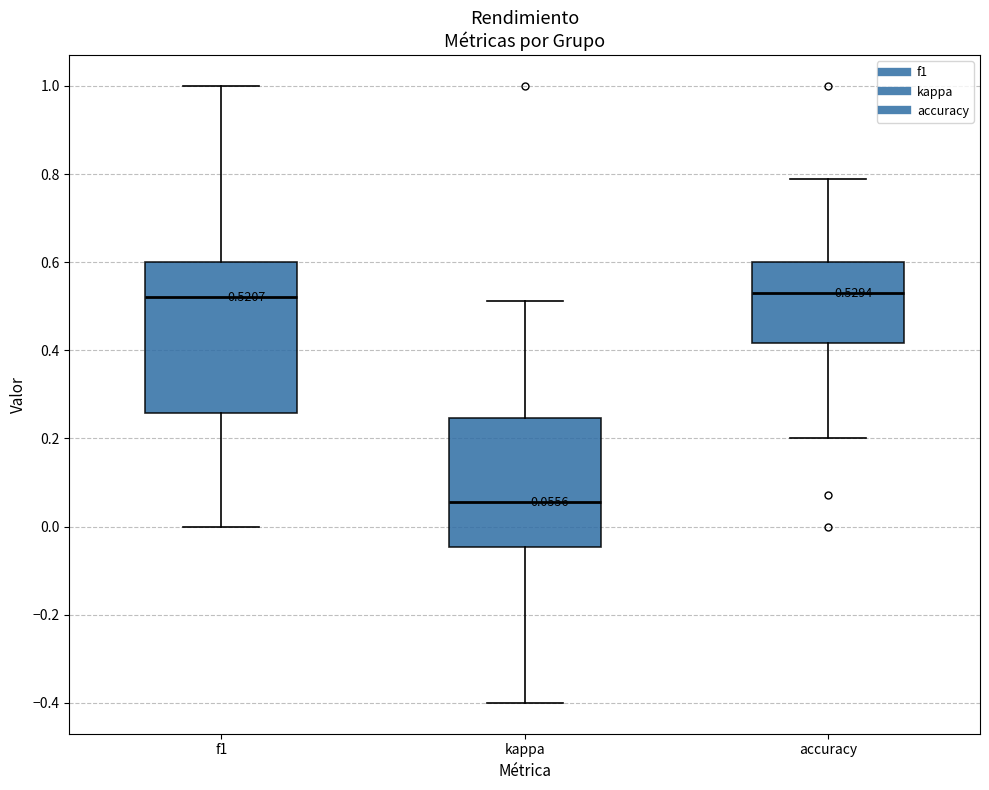

Which box has the lowest median line?

kappa